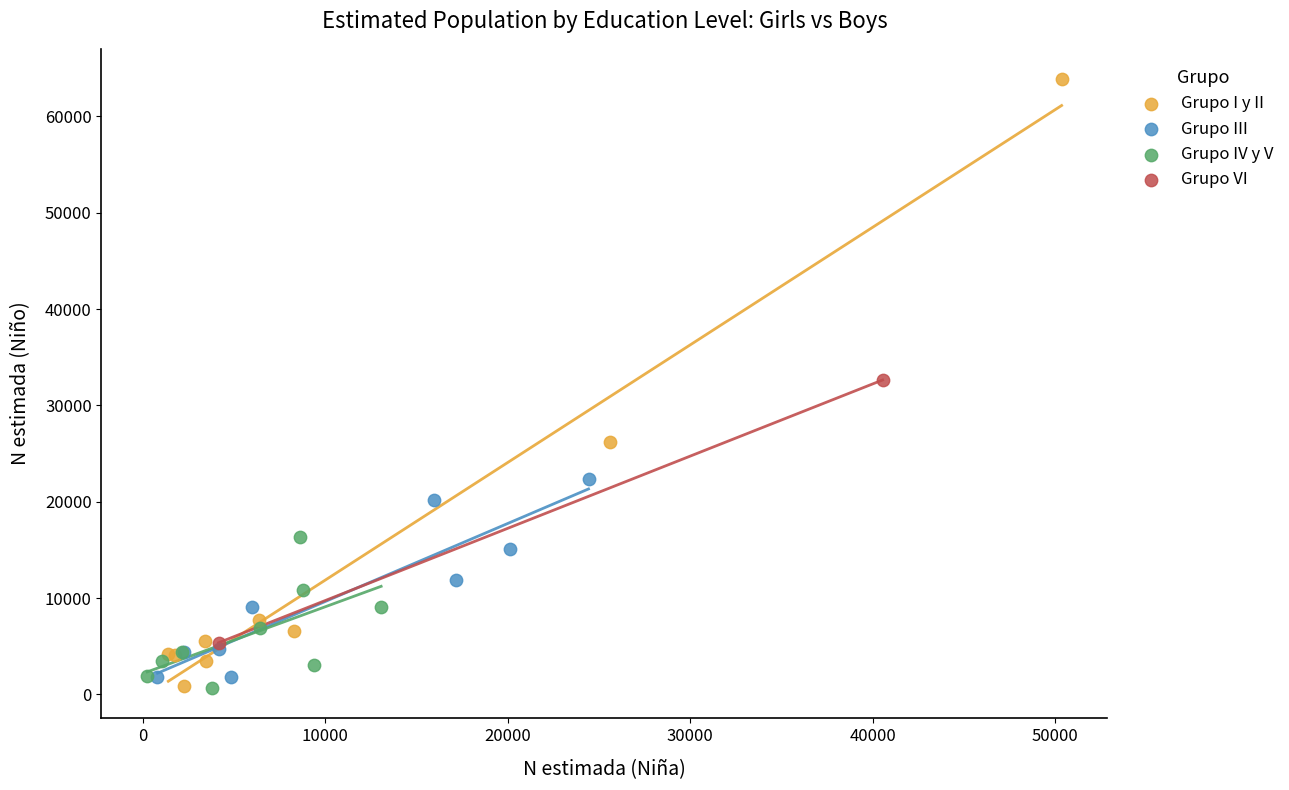

What are all the series names shown in the legend?

Grupo I y II, Grupo III, Grupo IV y V, Grupo VI